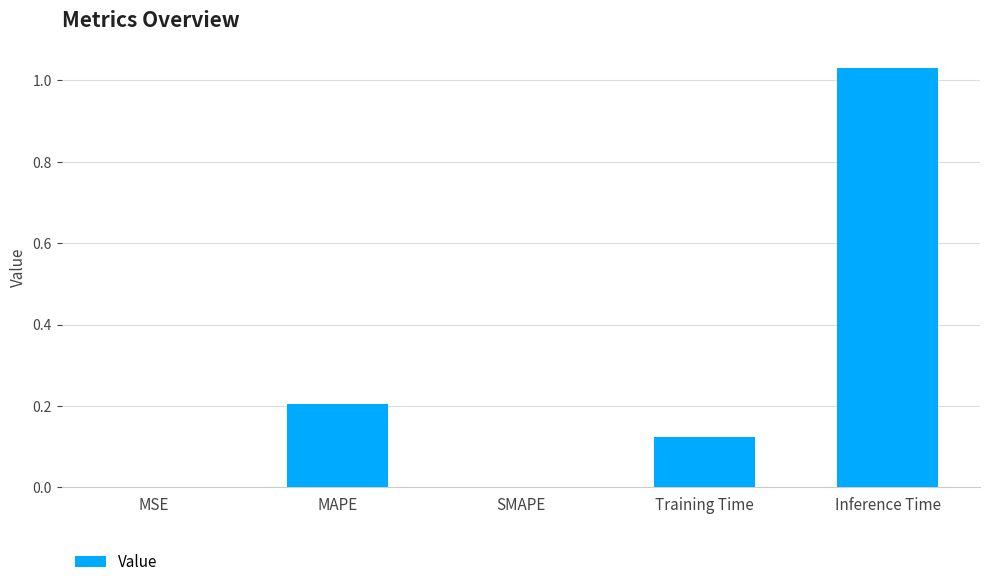

What is the sum of the values at MAPE and SMAPE?

0.2